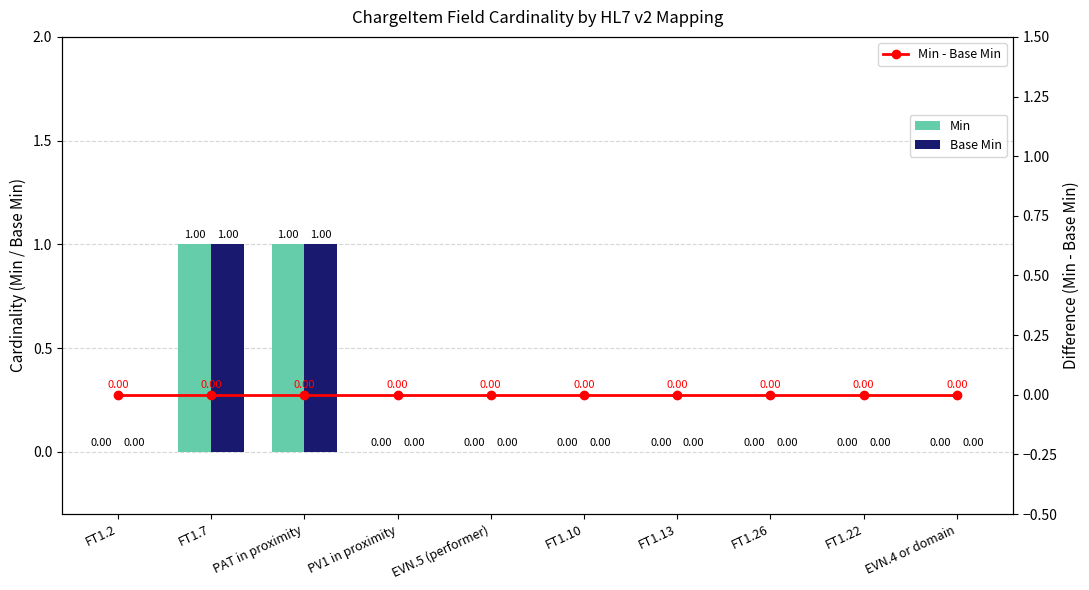

At EVN.5 (performer), list the series in order from smallest to largest.

Min, Base Min, Min - Base Min